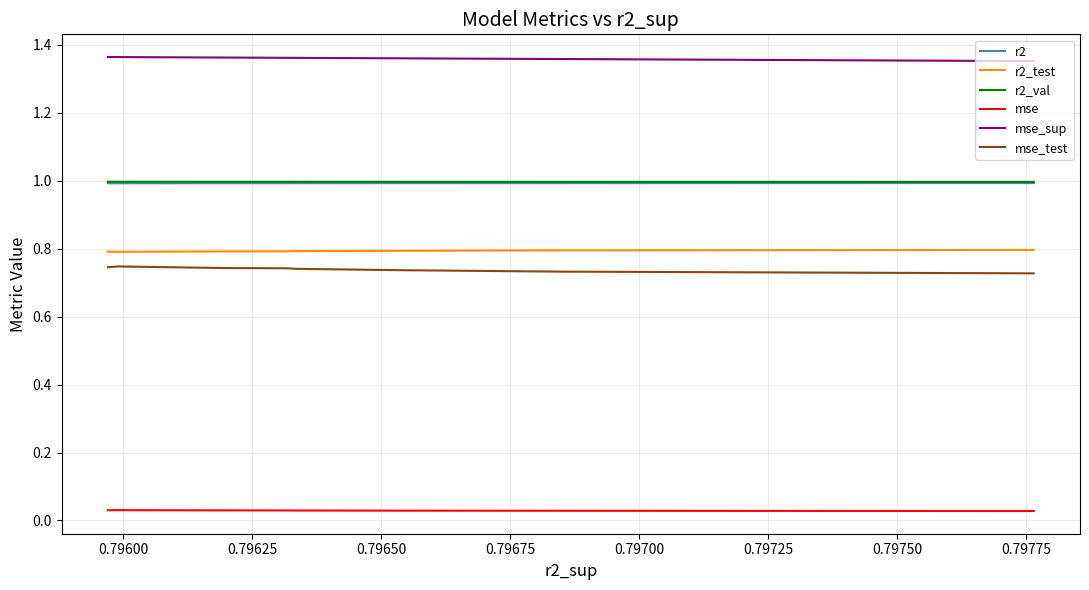

Which series has the largest total across all categories?

mse_sup